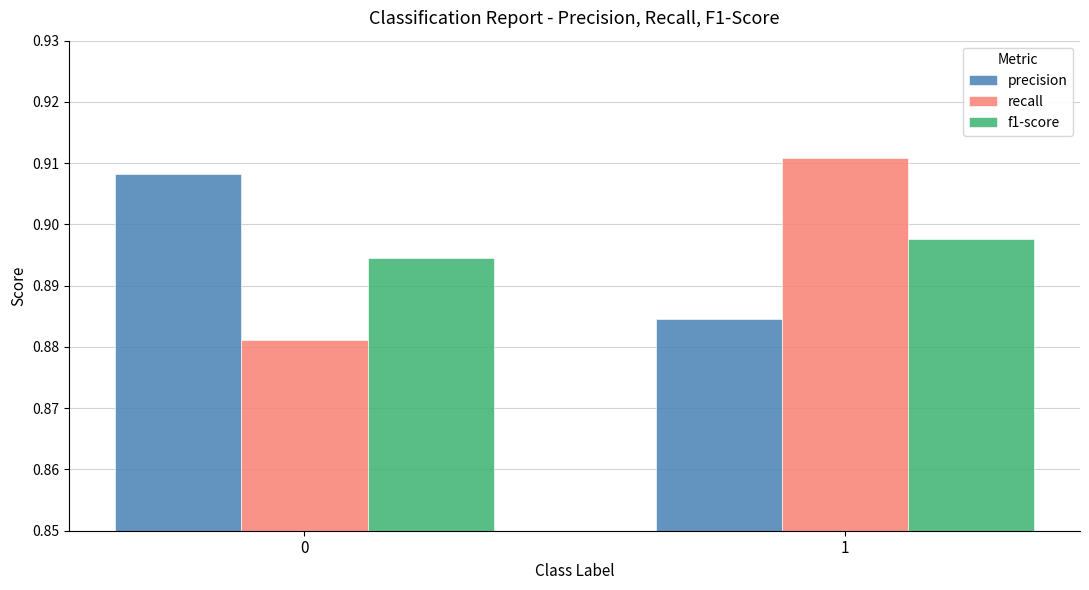

The f1-score series shows 1.3 at 1. True or false?

False